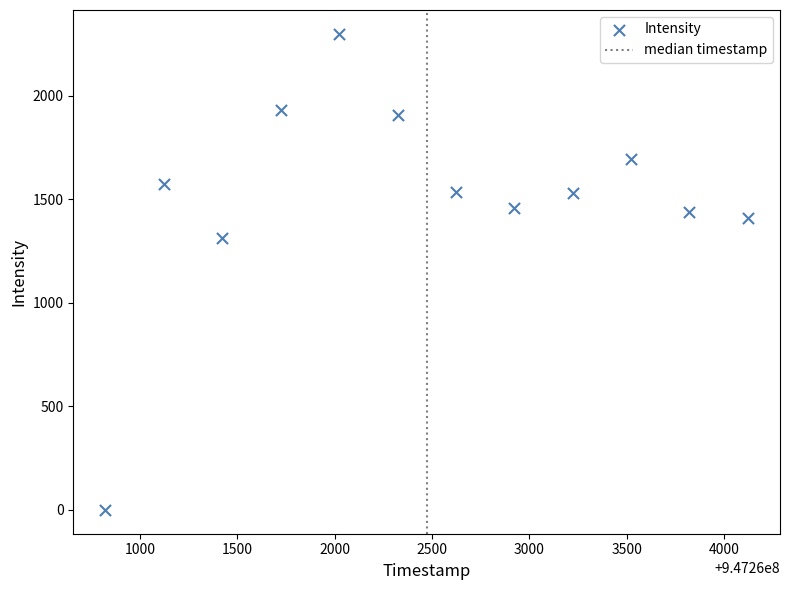

What Y value in the scatter plot is closest to 1149?

1314.9